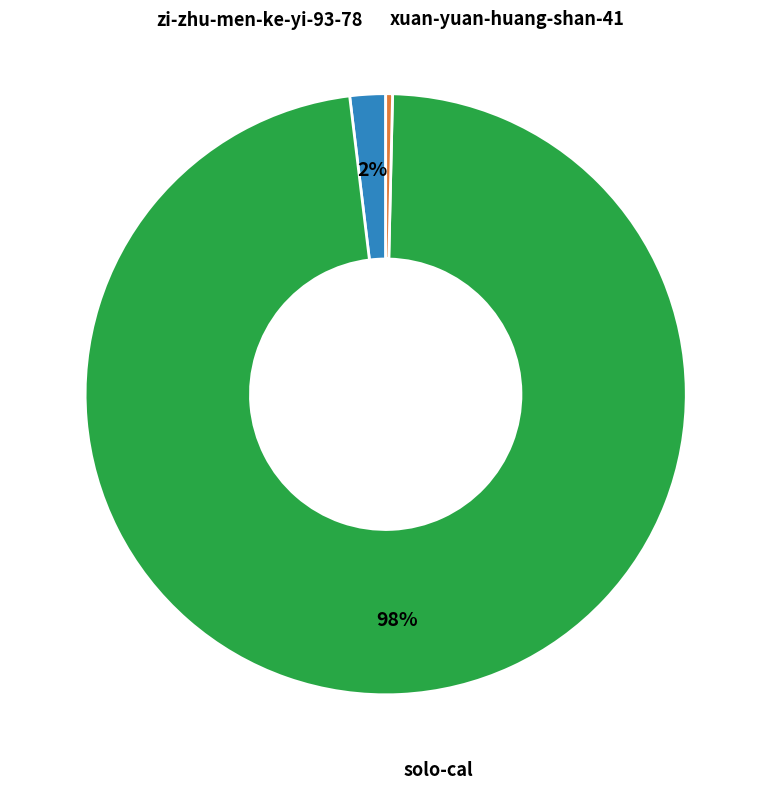

What percentage is the solo-cal slice, to the nearest percent?

98%